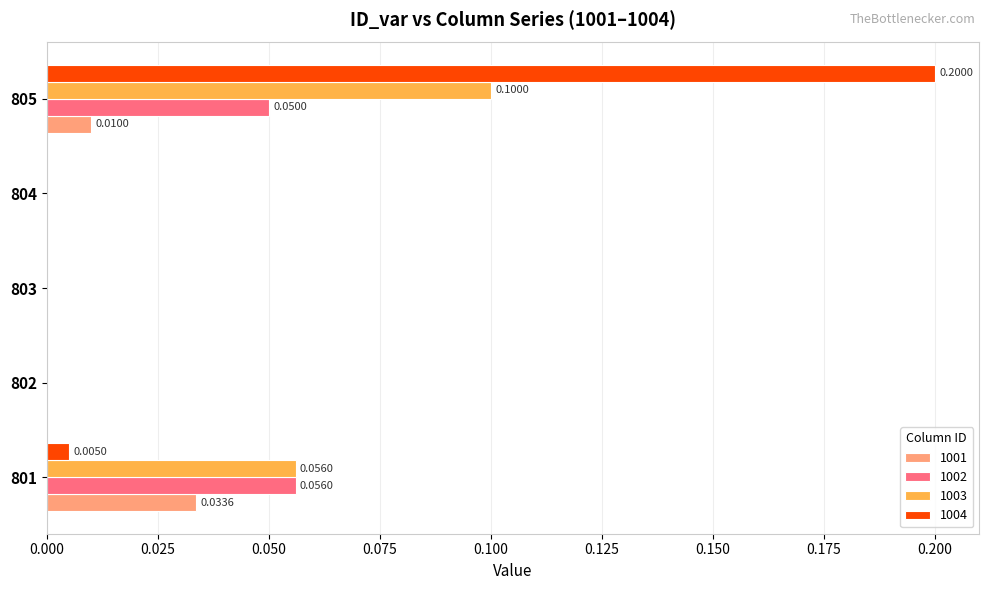

Is it true that 1003 equals 0.0 at 804?

True